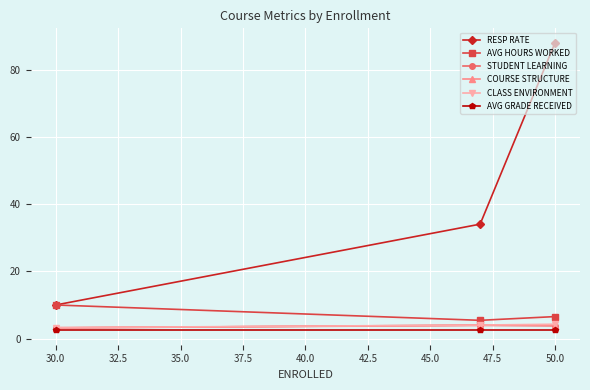

Which series has the largest total across all categories?

RESP RATE